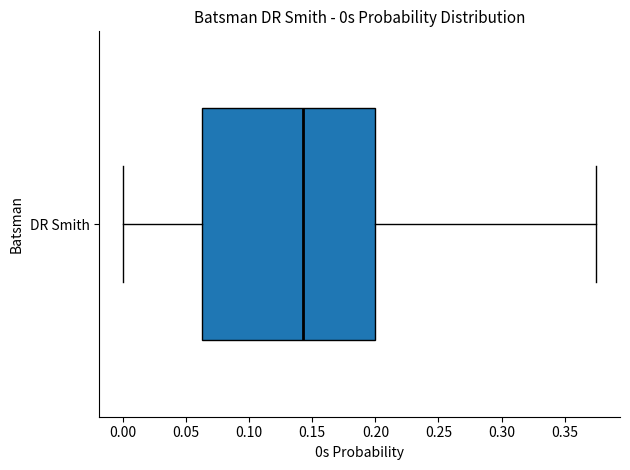

Transcribe this box plot: give where the median line is, the range the box spans, and where the two whiskers end, as read against the x-axis. The values are not printed on the chart, so give them approximately, as read against the axis.

median 0.145, box 0.065 to 0.200, whiskers 0.000 to 0.375